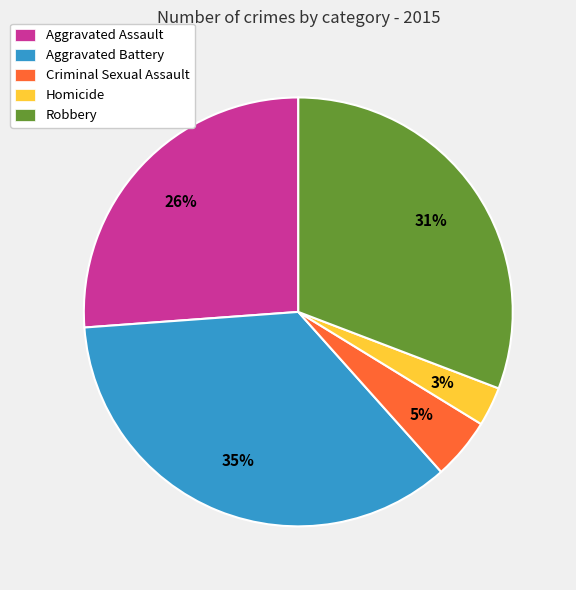

To the nearest percent, what is the difference between the largest and smallest slice percentages?

32%